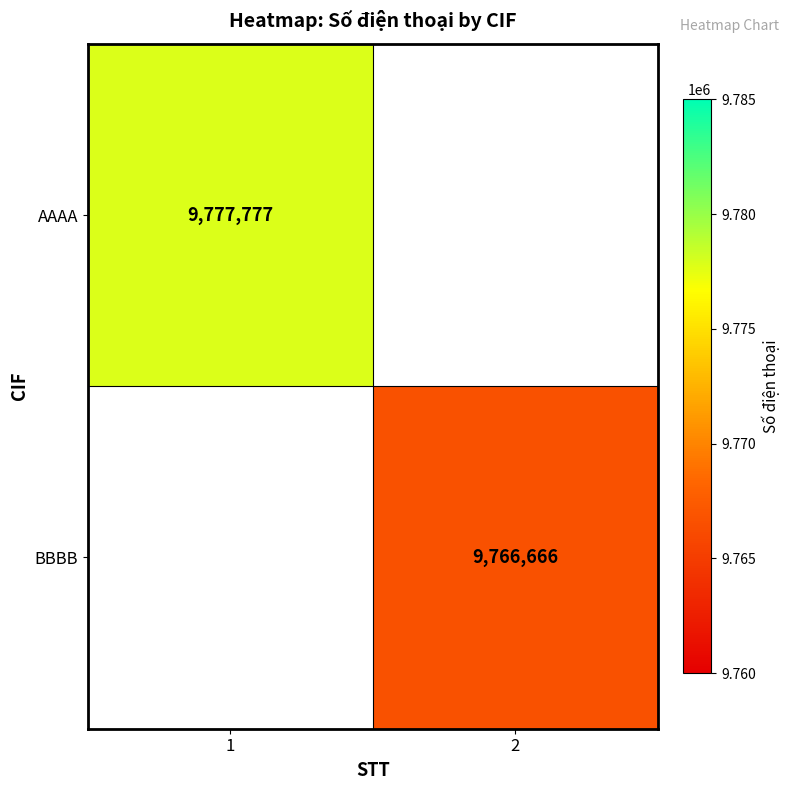

Is it true that AAAA equals 17303015 at 1?

False